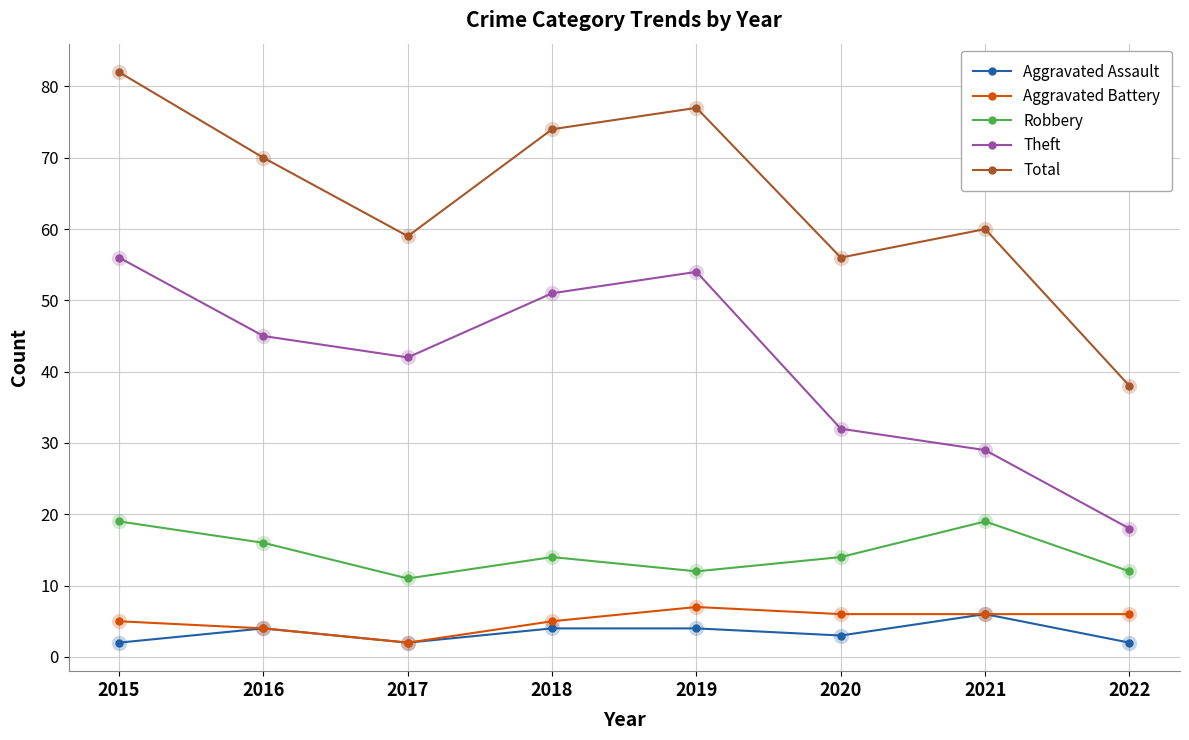

Reading left to right, list all the values displayed in this chart.

Aggravated Assault: 2015=2	2016=4	2017=2	2018=4	2019=4	2020=3	2021=6	2022=2
Aggravated Battery: 2015=5	2016=4	2017=2	2018=5	2019=7	2020=6	2021=6	2022=6
Robbery: 2015=19	2016=16	2017=11	2018=14	2019=12	2020=14	2021=19	2022=12
Theft: 2015=56	2016=45	2017=42	2018=51	2019=54	2020=32	2021=29	2022=18
Total: 2015=82	2016=70	2017=59	2018=74	2019=77	2020=56	2021=60	2022=38